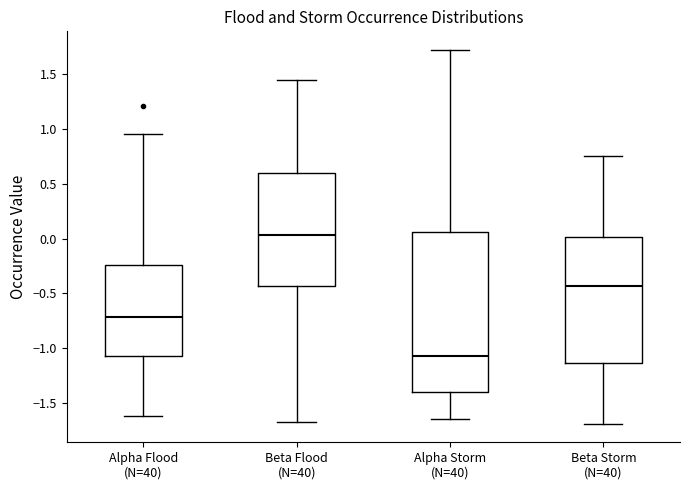

Reading left to right, read every box against the y-axis: the position of its median line, the range the box covers, and the ends of its whiskers. The values are not printed on the chart, so give them approximately, as read against the axis.

Alpha Flood (N=40): median -0.70, box -1.05 to -0.25, whiskers -1.60 to 0.95
Beta Flood (N=40): median 0.05, box -0.45 to 0.60, whiskers -1.65 to 1.45
Alpha Storm (N=40): median -1.05, box -1.40 to 0.05, whiskers -1.65 to 1.70
Beta Storm (N=40): median -0.45, box -1.15 to 0.00, whiskers -1.70 to 0.75